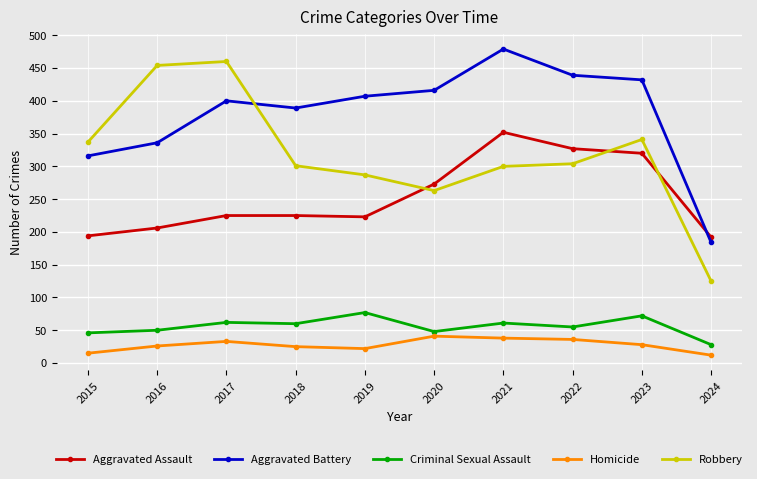

List the series in order of their peak value, lowest first.

Homicide, Criminal Sexual Assault, Aggravated Assault, Robbery, Aggravated Battery